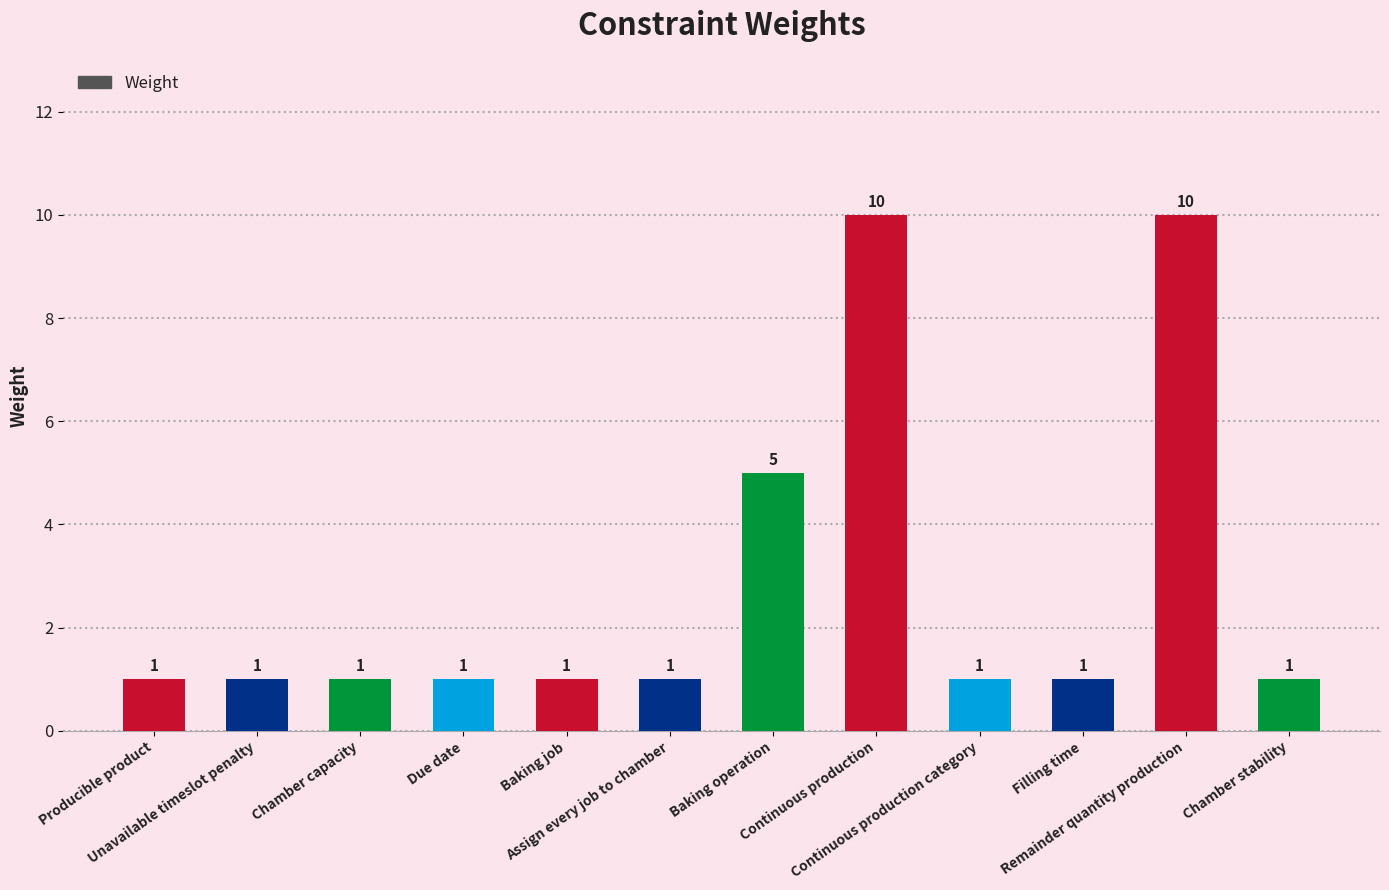

Reading right to left, extract all data points from this chart.

Chamber stability=1	Remainder quantity production=10	Filling time=1	Continuous production category=1	Continuous production=10	Baking operation=5	Assign every job to chamber=1	Baking job=1	Due date=1	Chamber capacity=1	Unavailable timeslot penalty=1	Producible product=1